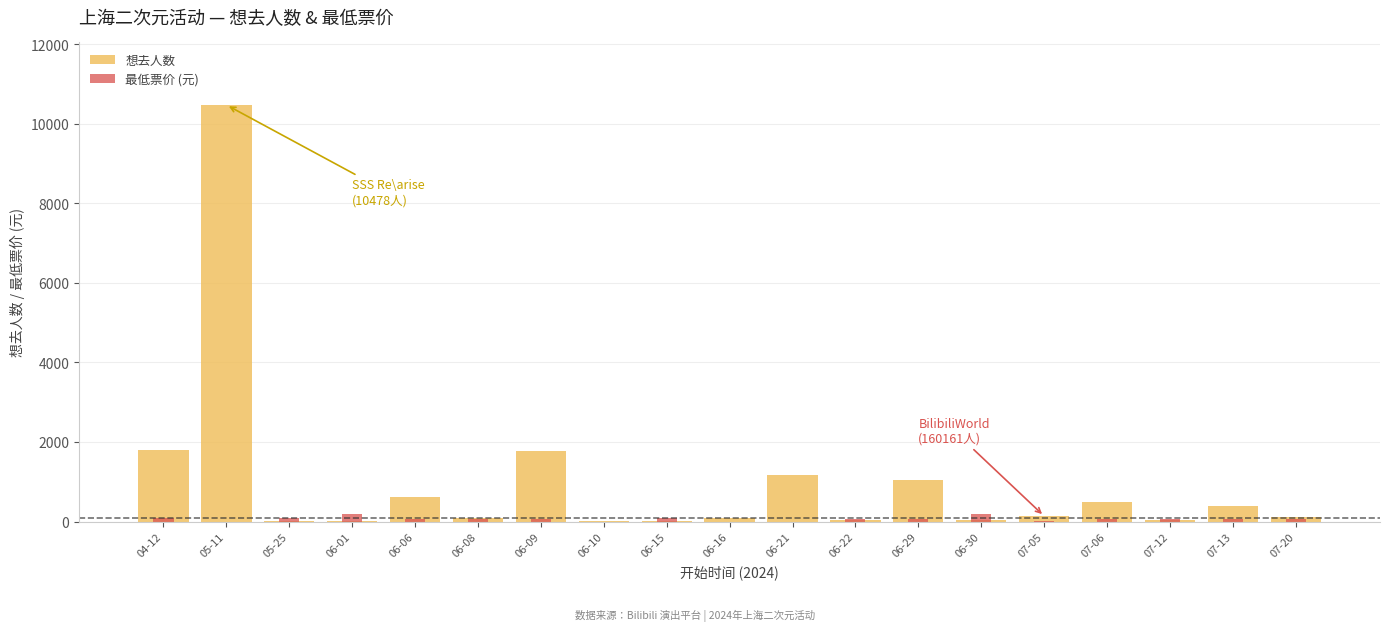

Which series changed the most between 06-08 and 06-15?

想去人数